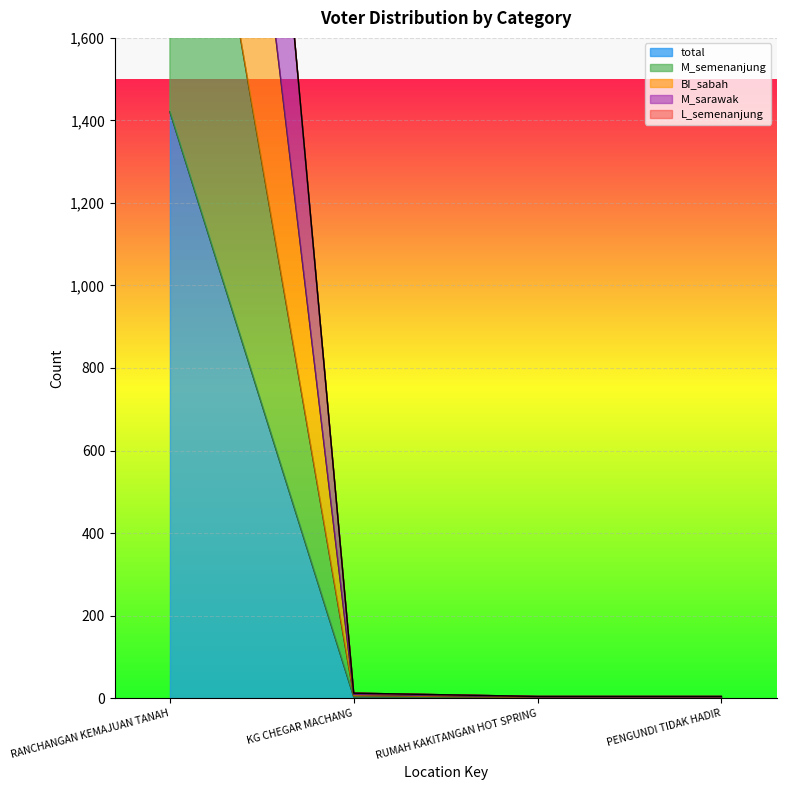

Is it true that BI_sabah equals 5 at PENGUNDI TIDAK HADIR?

False